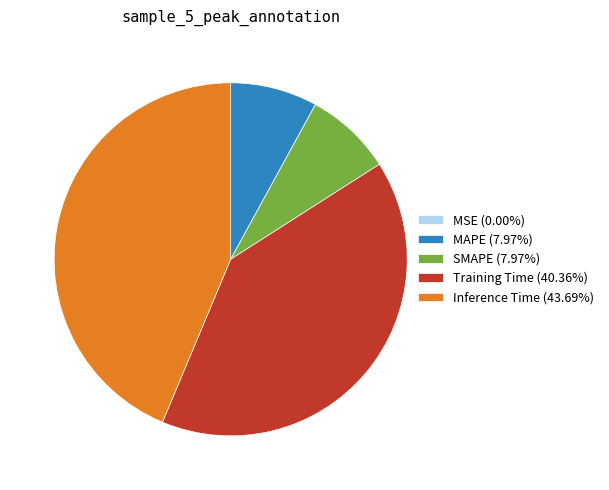

Is it true that MAPE is 20% of the pie?

False